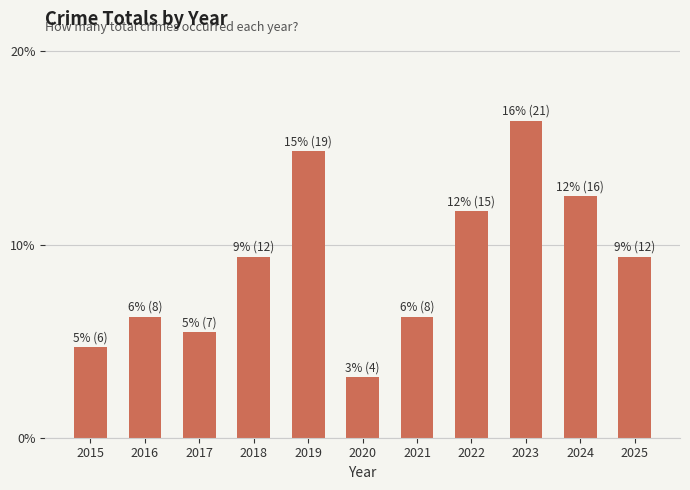

Read the value at 2024.

16